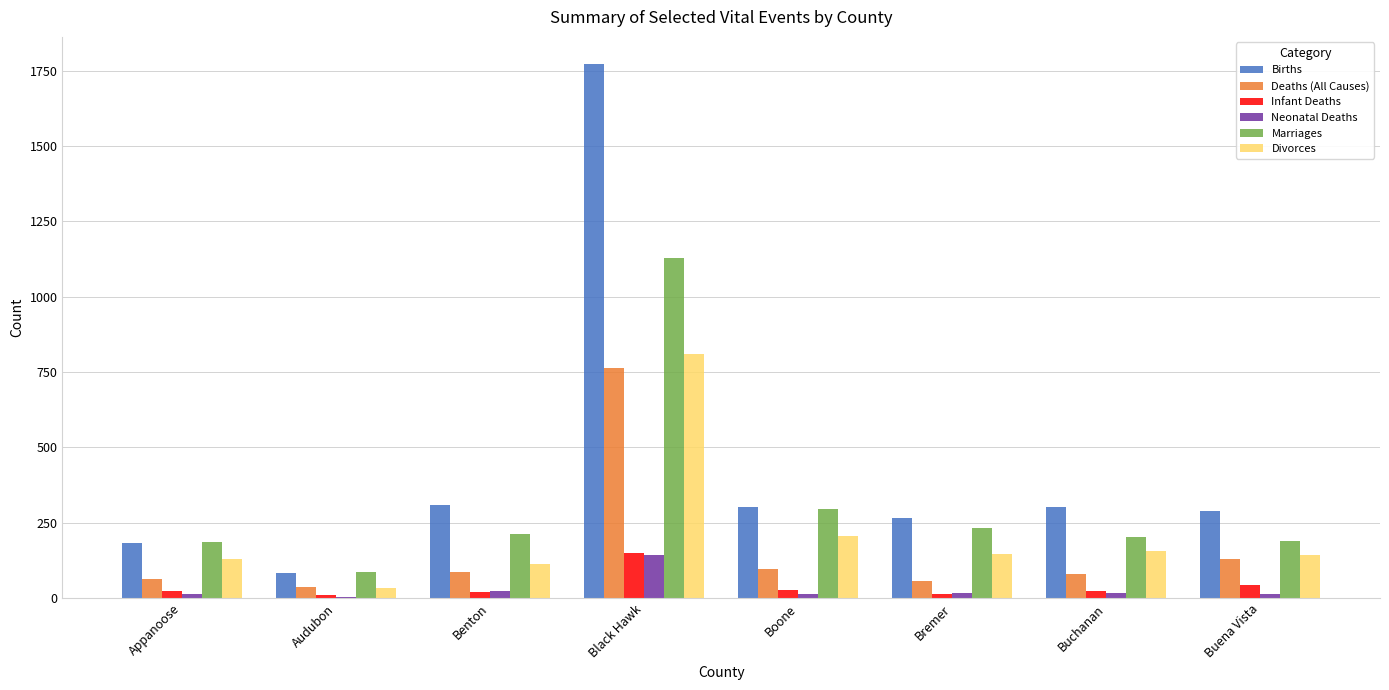

The value of Divorces at Buchanan is 97. True or false?

False